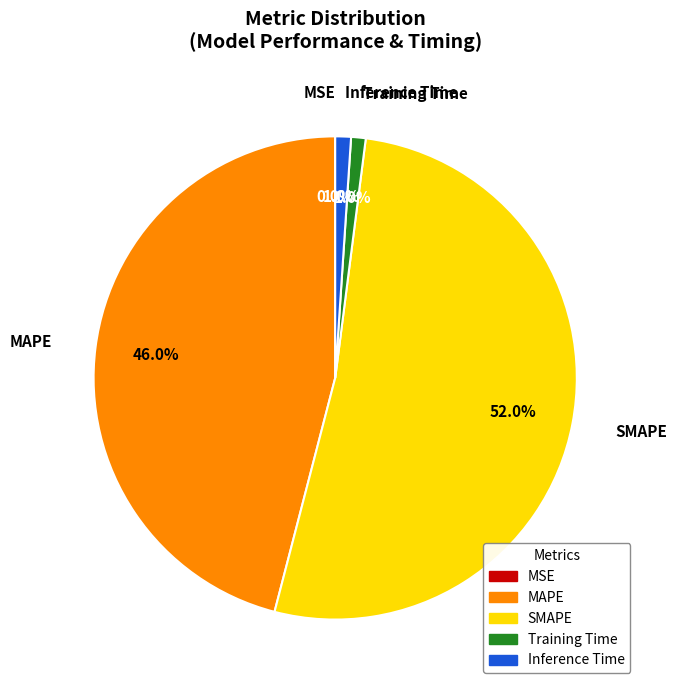

Which slice is the largest?

SMAPE